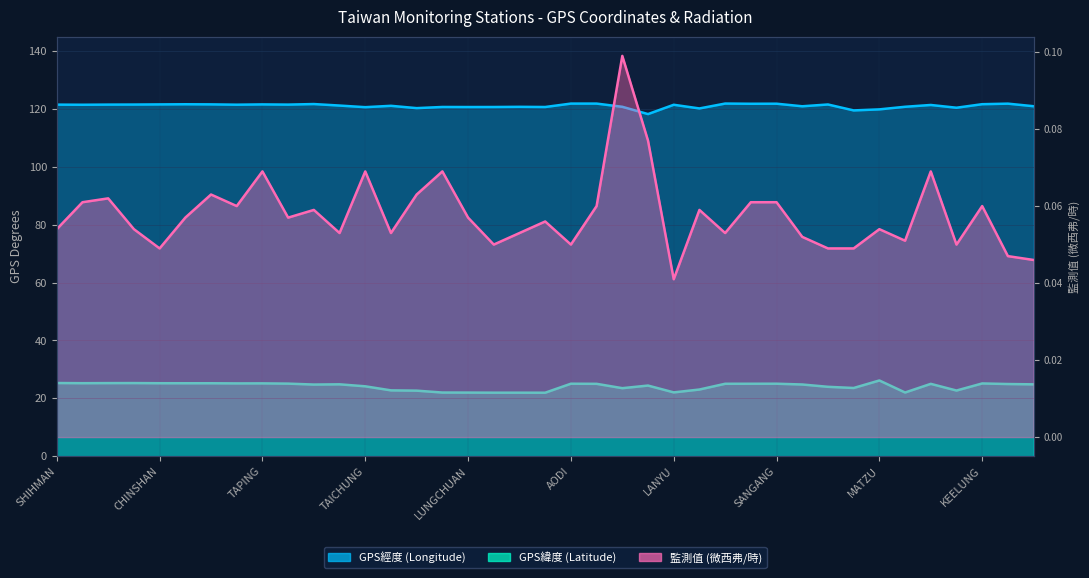

Is it true that 監測值 (微西弗/時) equals 0.1 at SHIHBENGSHAN?

True